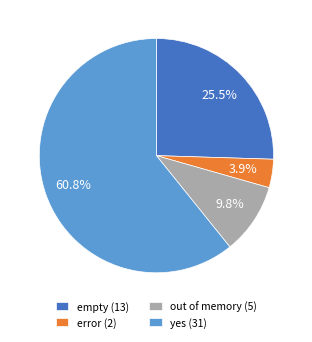

What percentage do empty and yes together represent?

86.3%